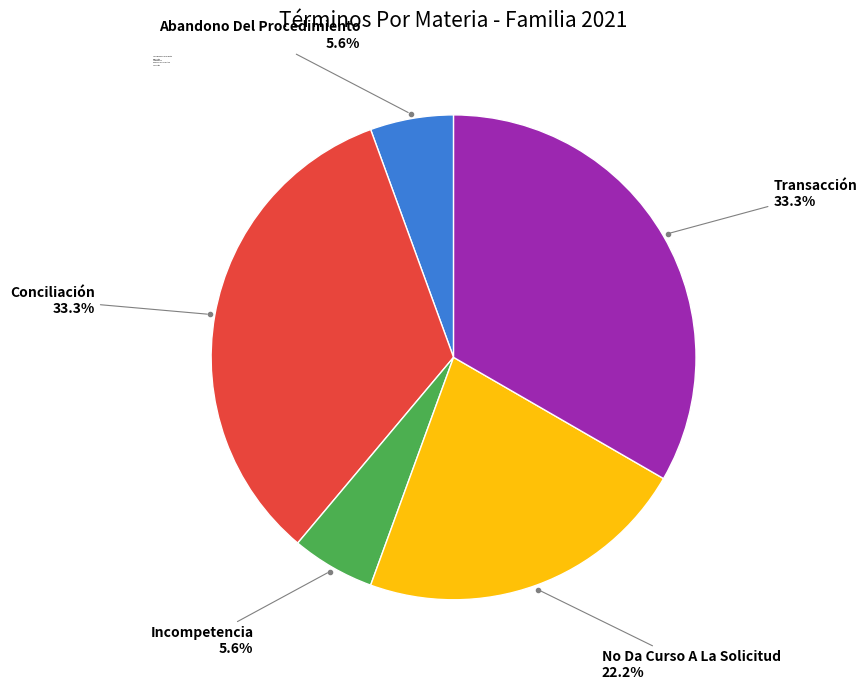

Combined, do No Da Curso A La Solicitud and Conciliación account for over 50%?

Yes